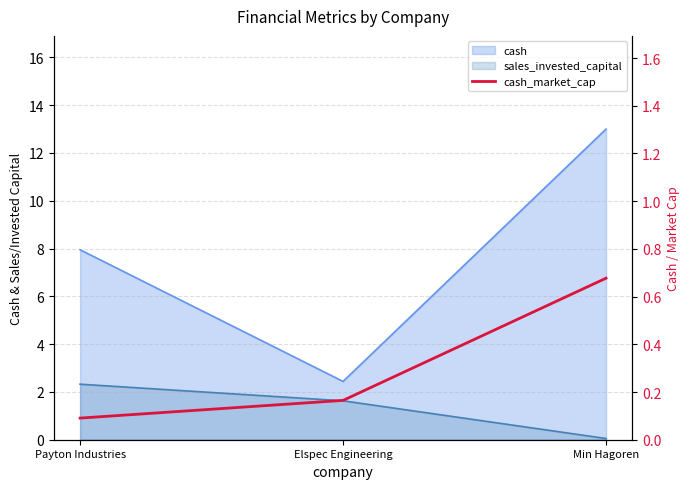

Does the chart display data point markers on the line(s)?

No